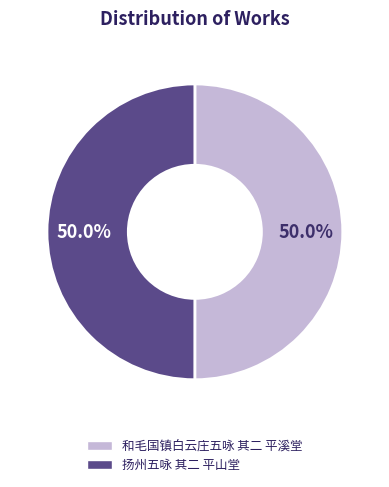

Is the sum of 和毛国镇白云庄五咏 其二 平溪堂 and 扬州五咏 其二 平山堂 greater than half?

Yes